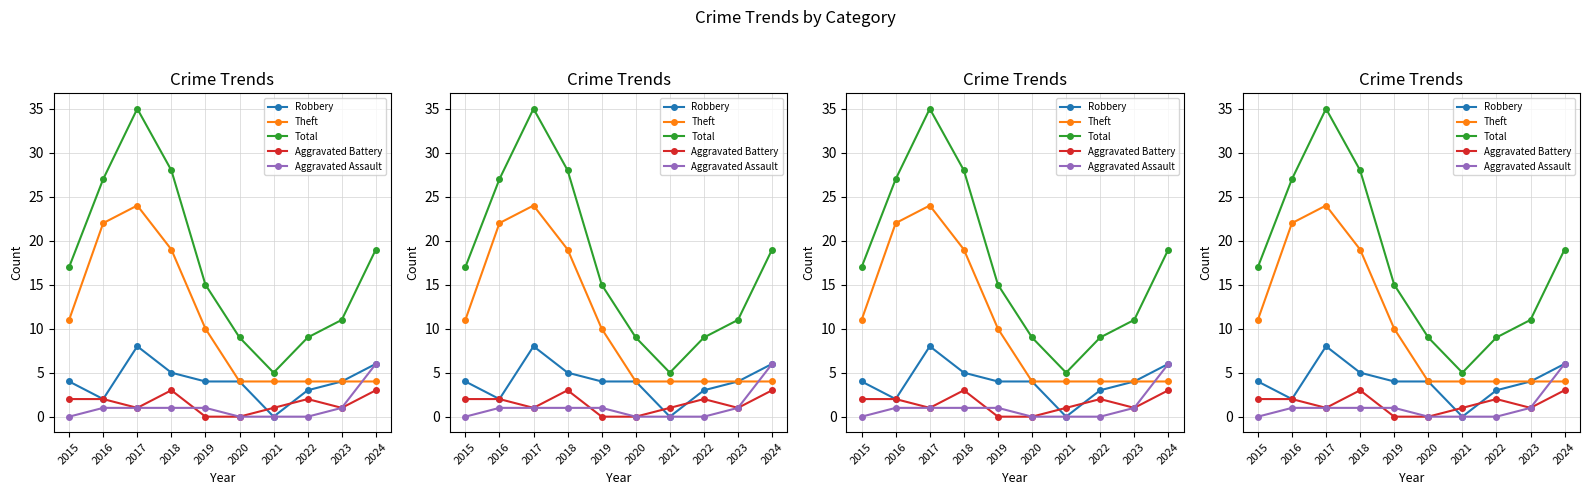

True or false: Robbery has more than 1 points higher than both neighbors.

False